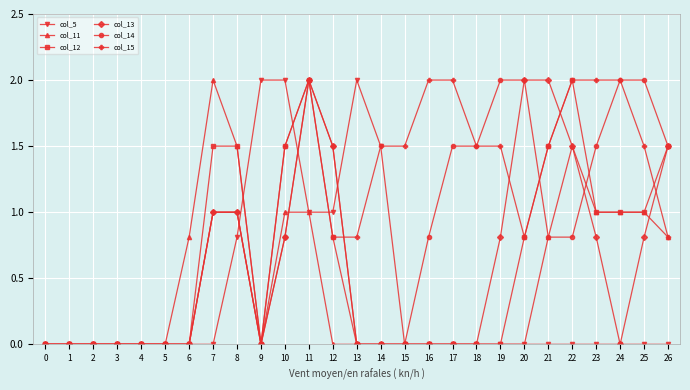

How many lines are shown in the chart?

6